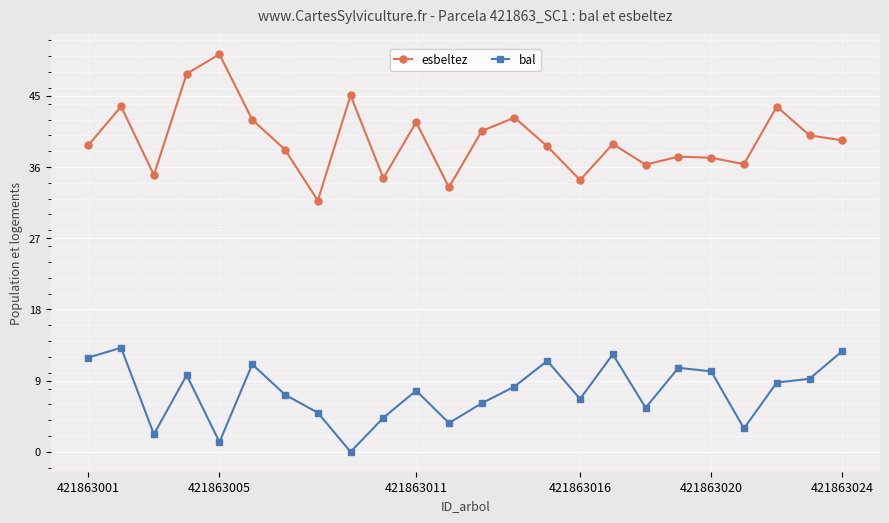

Rank the series by their maximum value, from lowest to highest.

bal, esbeltez